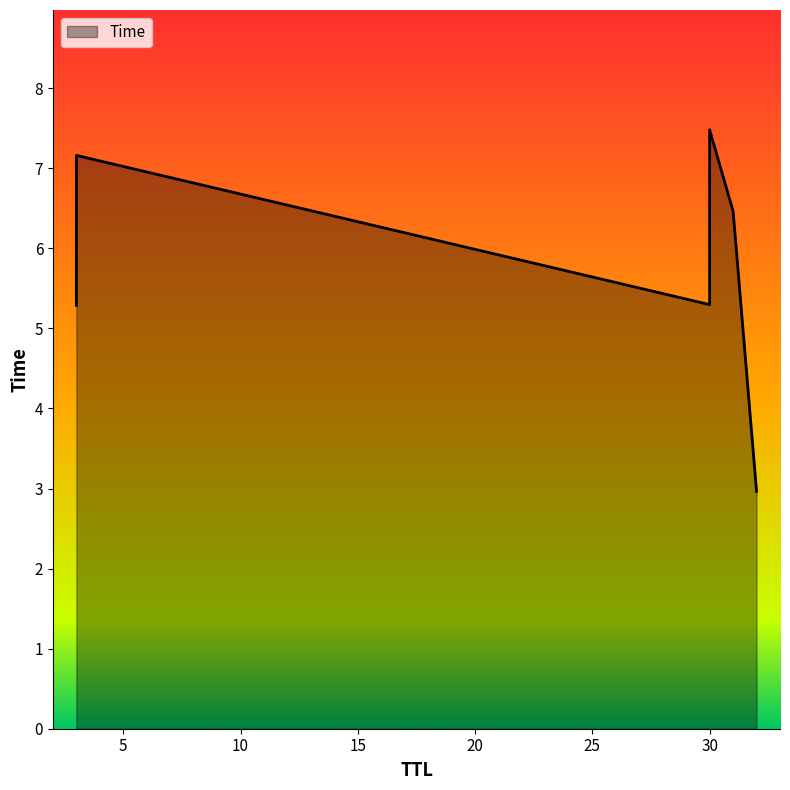

Reading left to right, extract all data points from this chart.

32=3.0	3=5.3	30=5.3	31=6.5	3=7.2	30=7.5